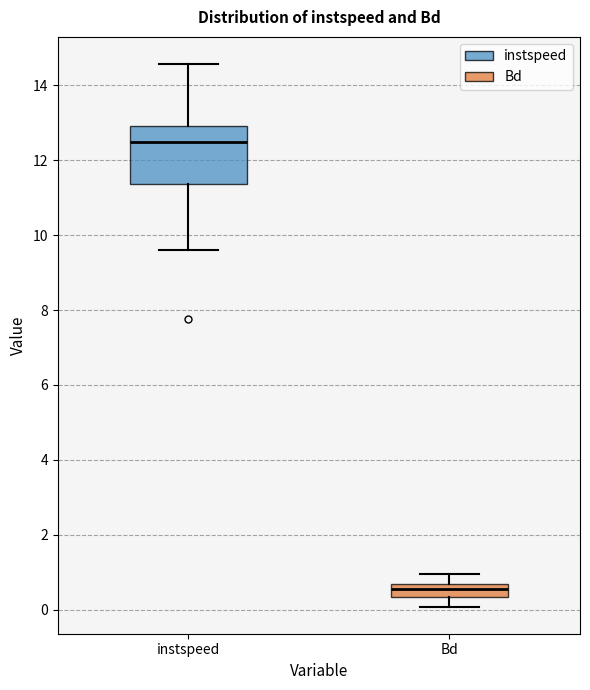

Where is the lower edge of the box for Bd on the y-axis? The values are not printed on the chart, so give them approximately, as read against the axis.

0.4